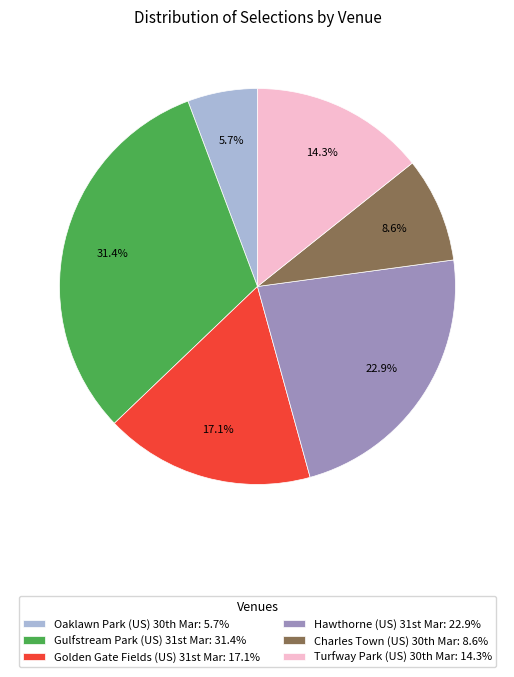

How many slices are in this pie chart?

6